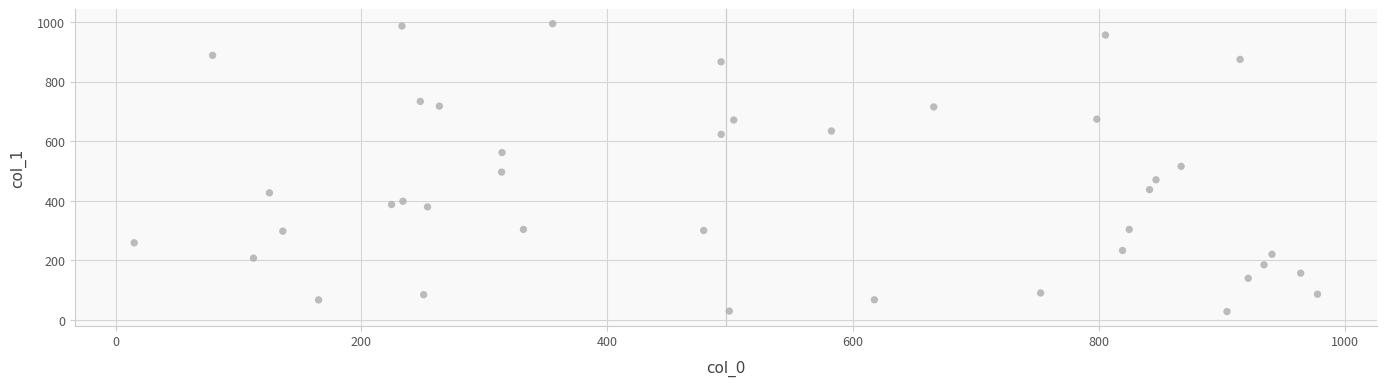

What is the range of Y values (max minus min)?

965.8